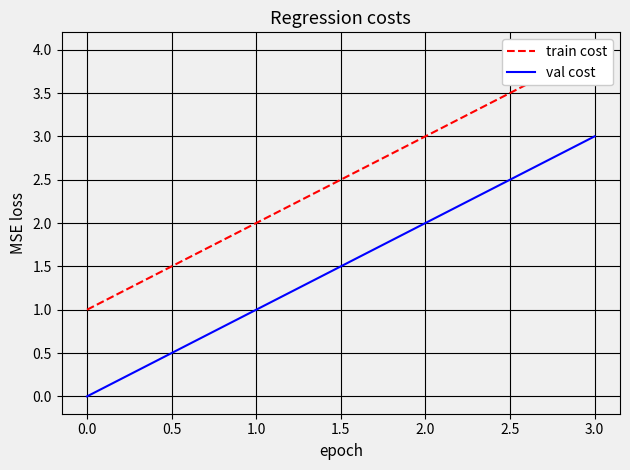

How many series are shown in this chart?

2